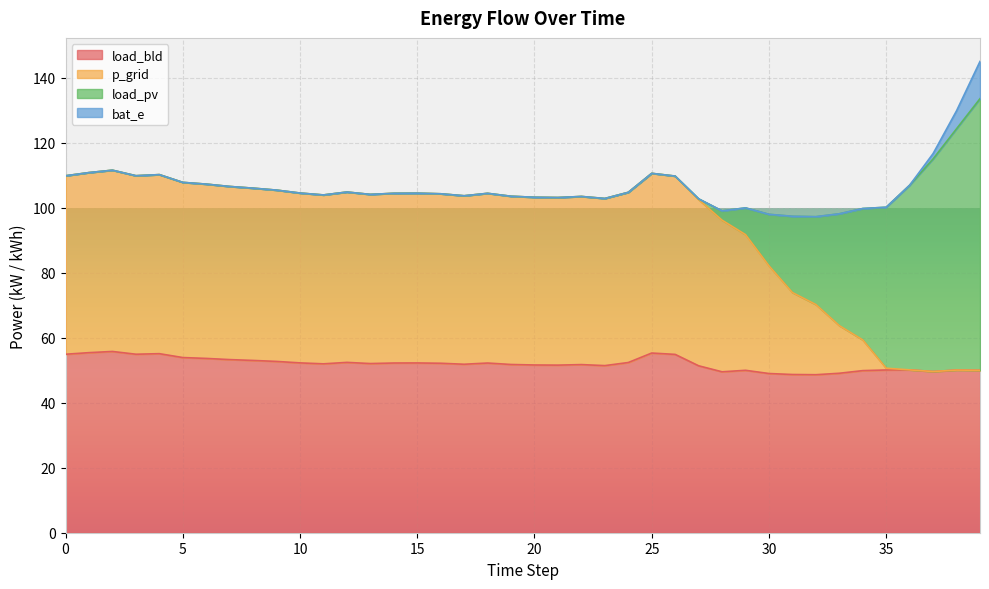

True or false: p_grid and load_bld intersect in this chart.

False